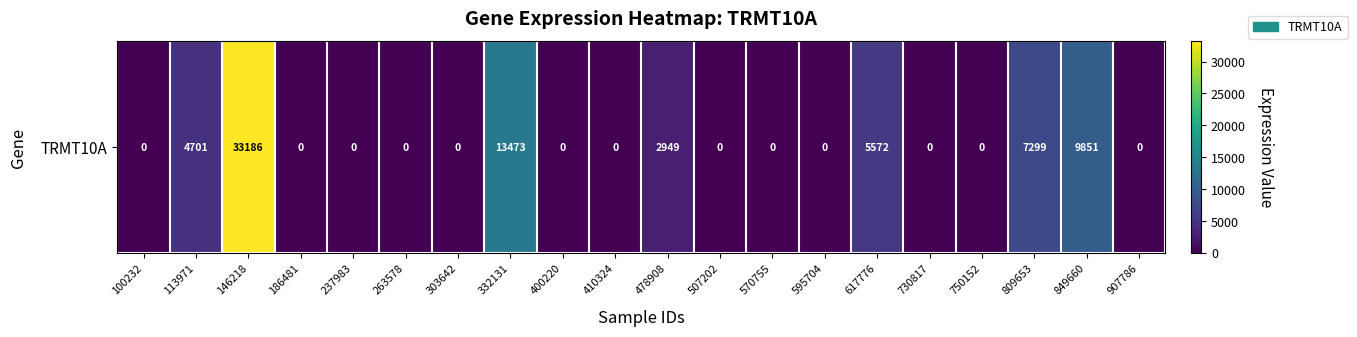

The value at 907786 is 21751. True or false?

False